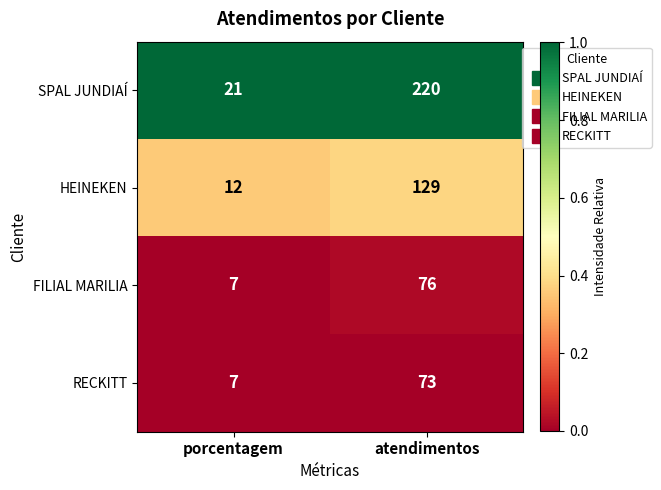

Reading left to right, extract all data points from this chart.

SPAL JUNDIAÍ: porcentagem=21	atendimentos=220
HEINEKEN: porcentagem=12	atendimentos=129
FILIAL MARILIA: porcentagem=7	atendimentos=76
RECKITT: porcentagem=7	atendimentos=73